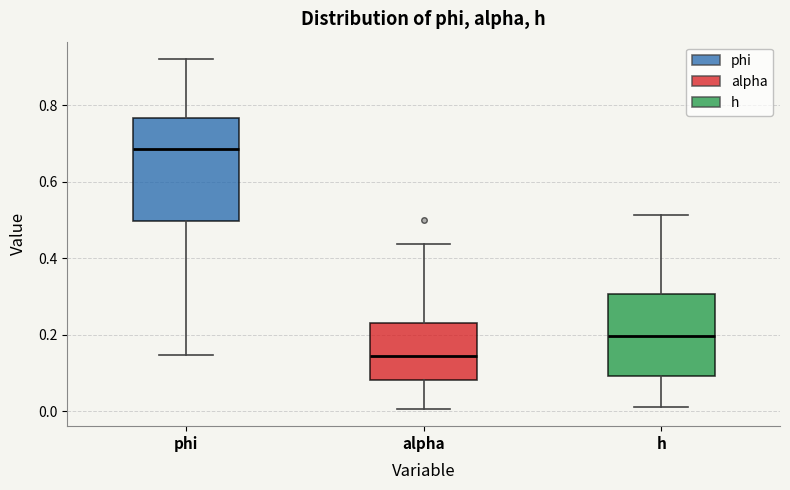

Reading left to right, read every box against the y-axis: the position of its median line, the range the box covers, and the ends of its whiskers. The values are not printed on the chart, so give them approximately, as read against the axis.

phi: median 0.68, box 0.50 to 0.76, whiskers 0.14 to 0.92
alpha: median 0.14, box 0.08 to 0.24, whiskers 0.00 to 0.44
h: median 0.20, box 0.10 to 0.30, whiskers 0.02 to 0.52